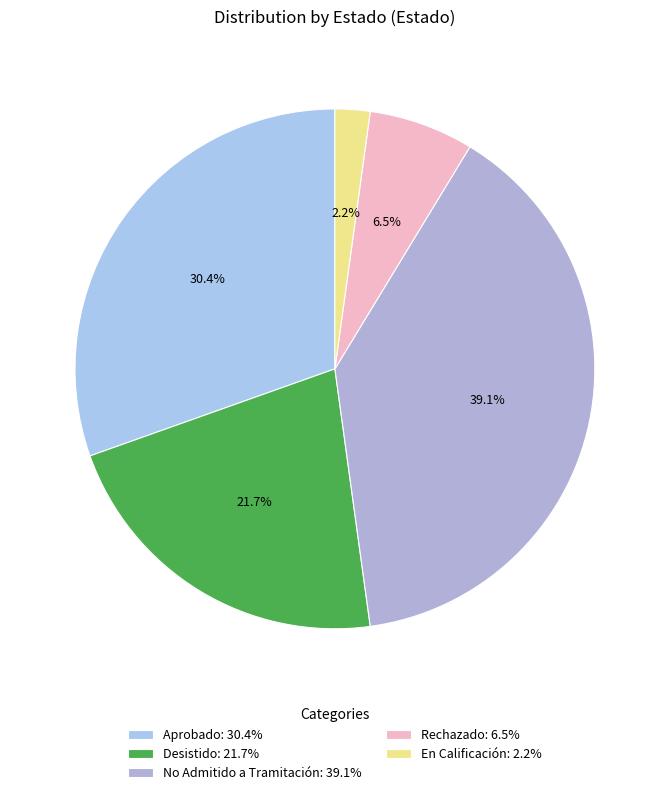

Count the number of slices in the pie.

5